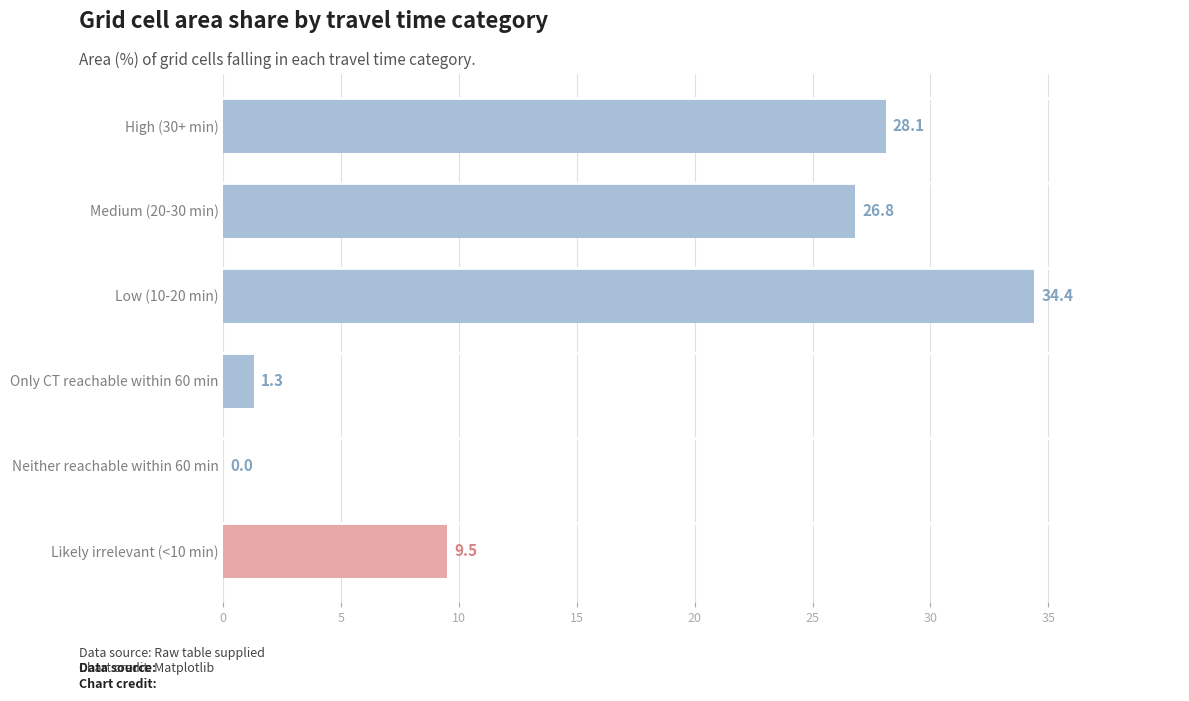

What is the average value?

16.7